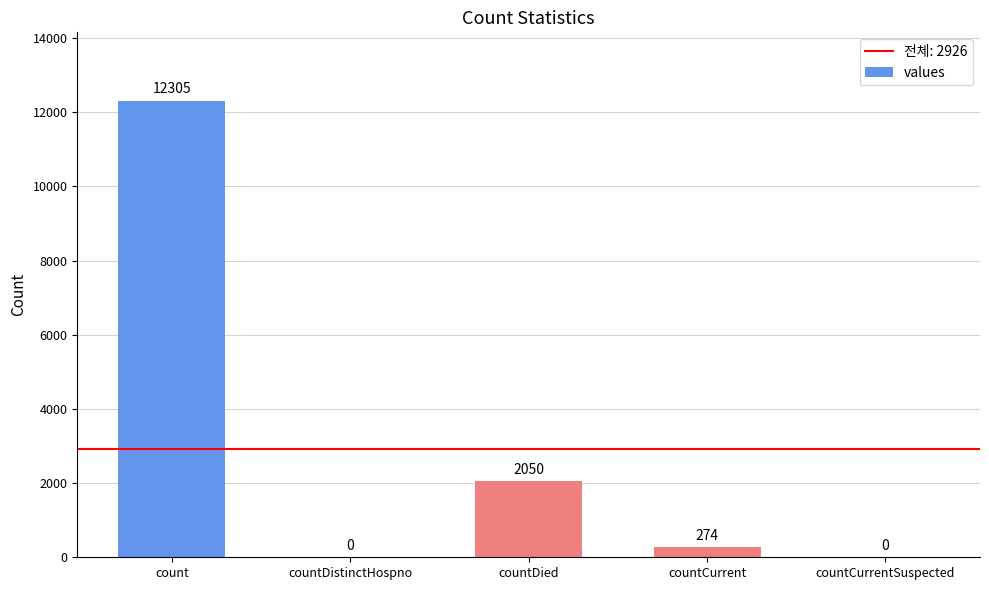

Reading right to left, list all the values displayed in this chart.

0	274	2050	0	12305